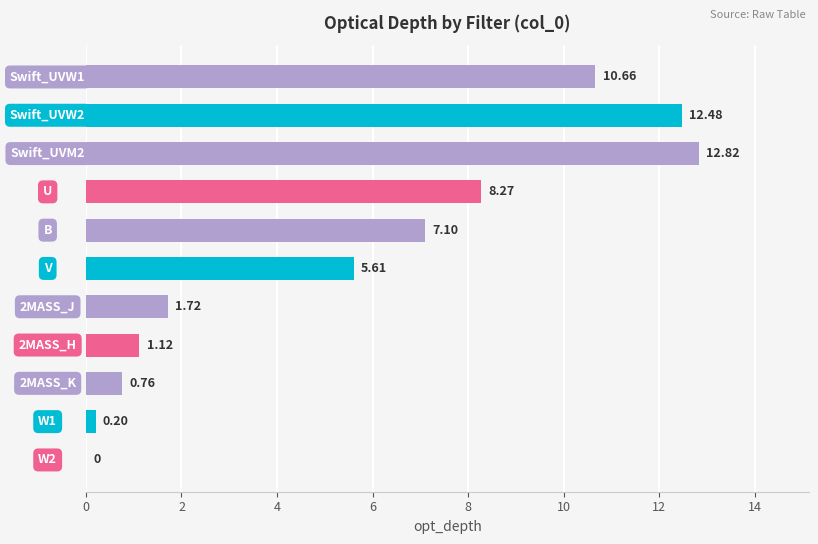

Count the number of categories in the chart.

11